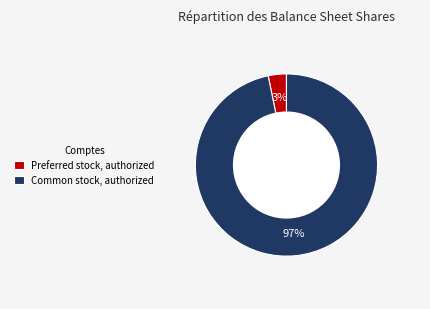

Between Common stock, authorized and Preferred stock, authorized, which is larger?

Common stock, authorized